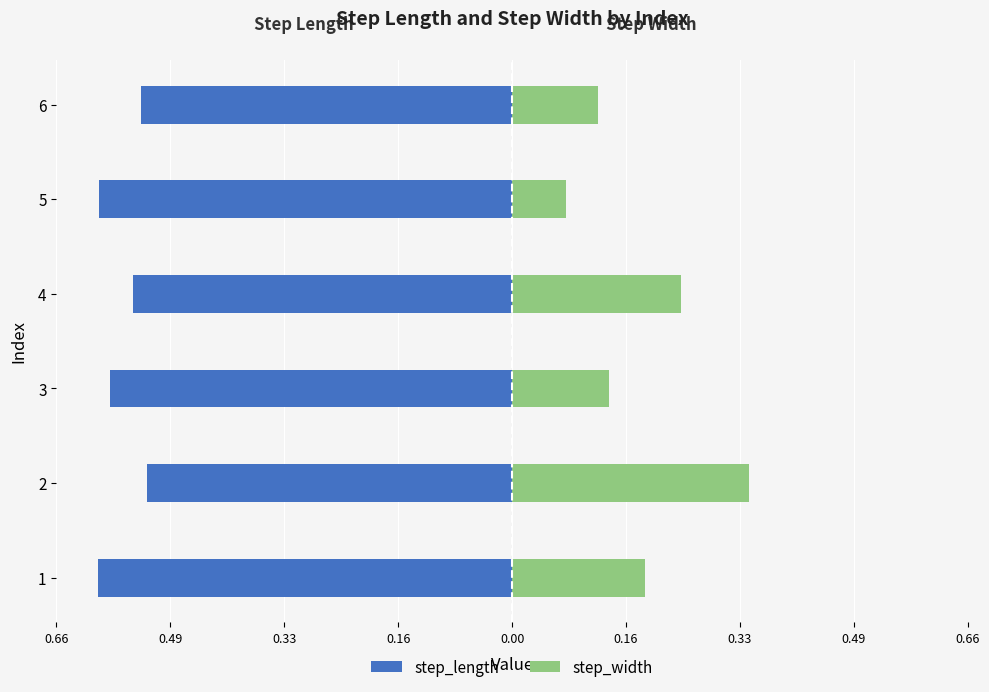

How many bars are there in total?

12